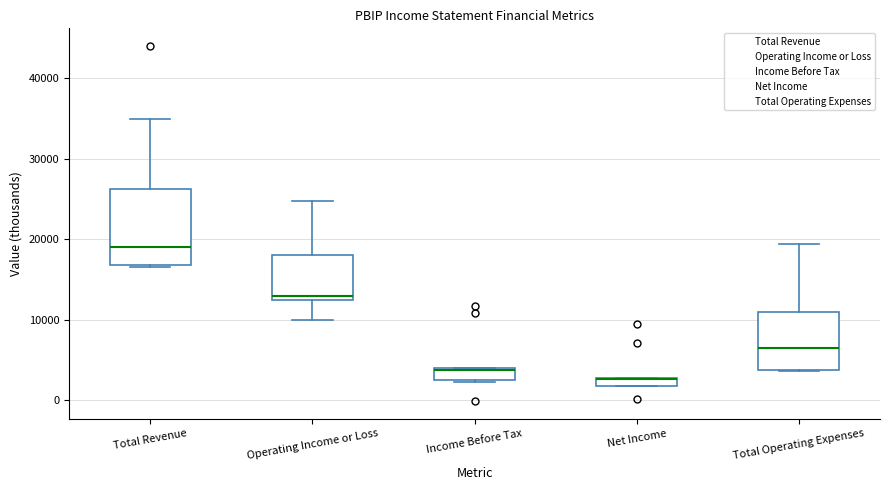

Which box is the tallest, from its lower edge to its upper edge?

Total Revenue